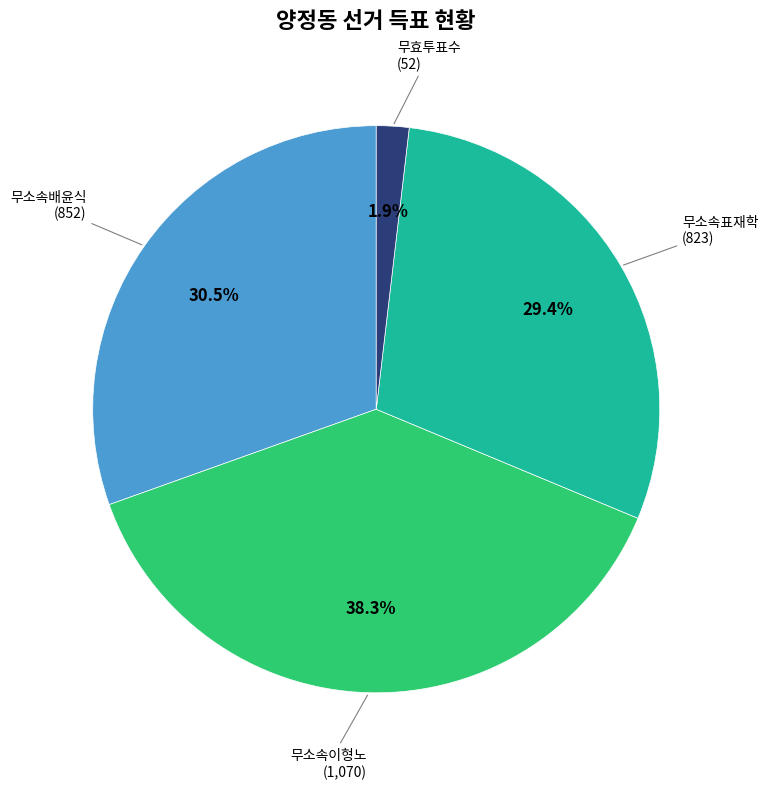

How many segments does this pie chart have?

4